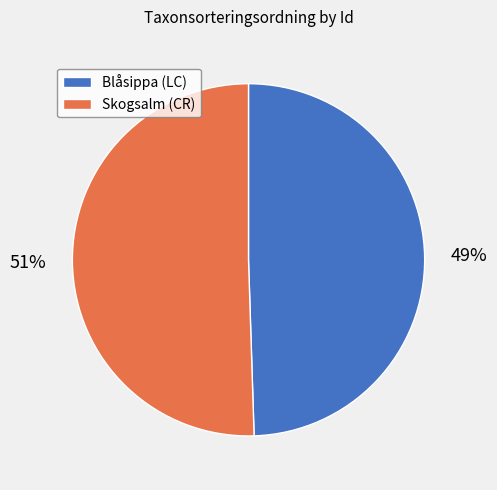

To the nearest percent, what is the combined percentage of Skogsalm (CR) and Blåsippa (LC)?

100%